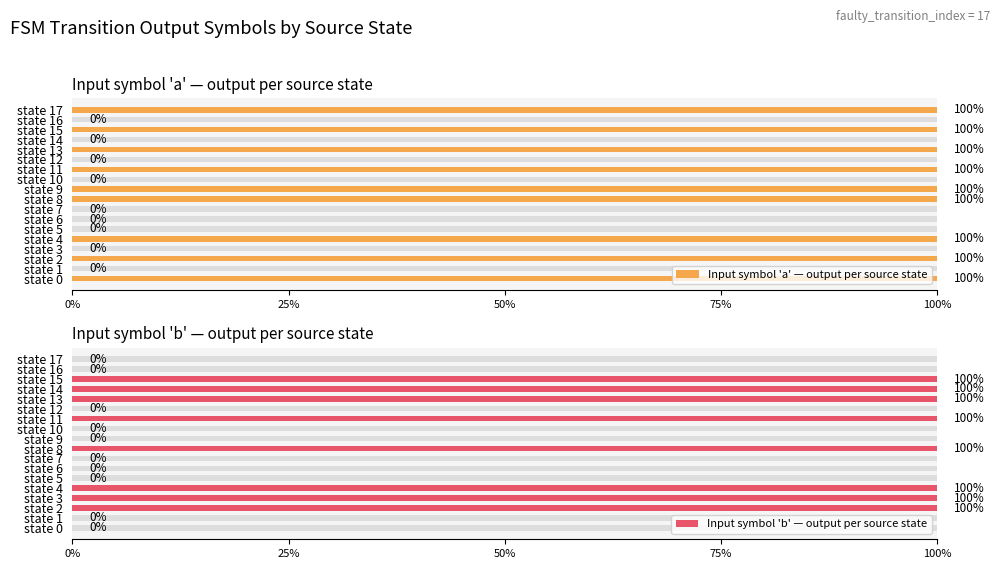

How many groups of bars are there?

18